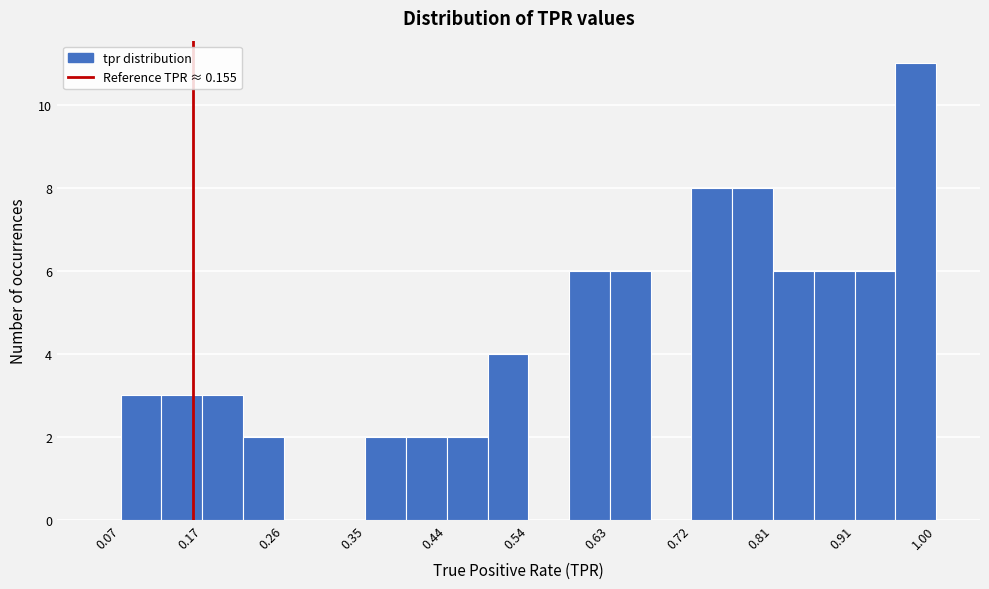

Which range on the x-axis has the tallest bar?

0.95 to 1.00